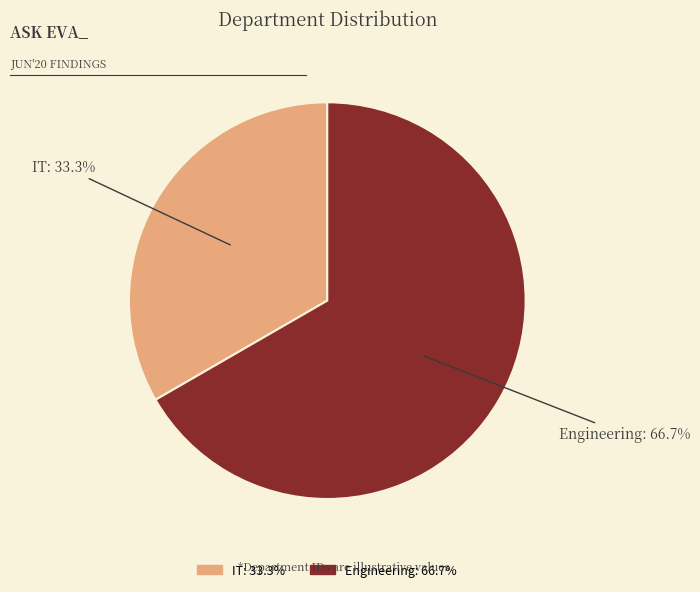

Which category has the smallest portion of the pie?

IT